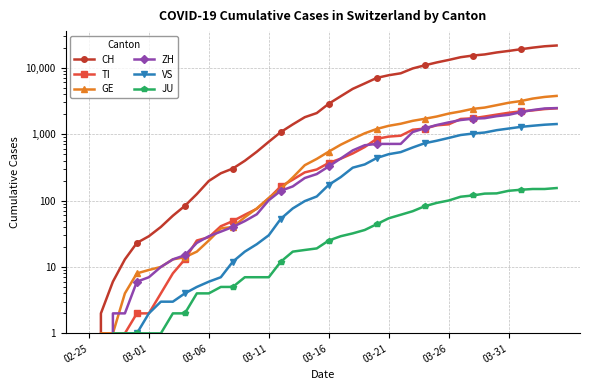

Which series has the largest range (max minus min)?

CH